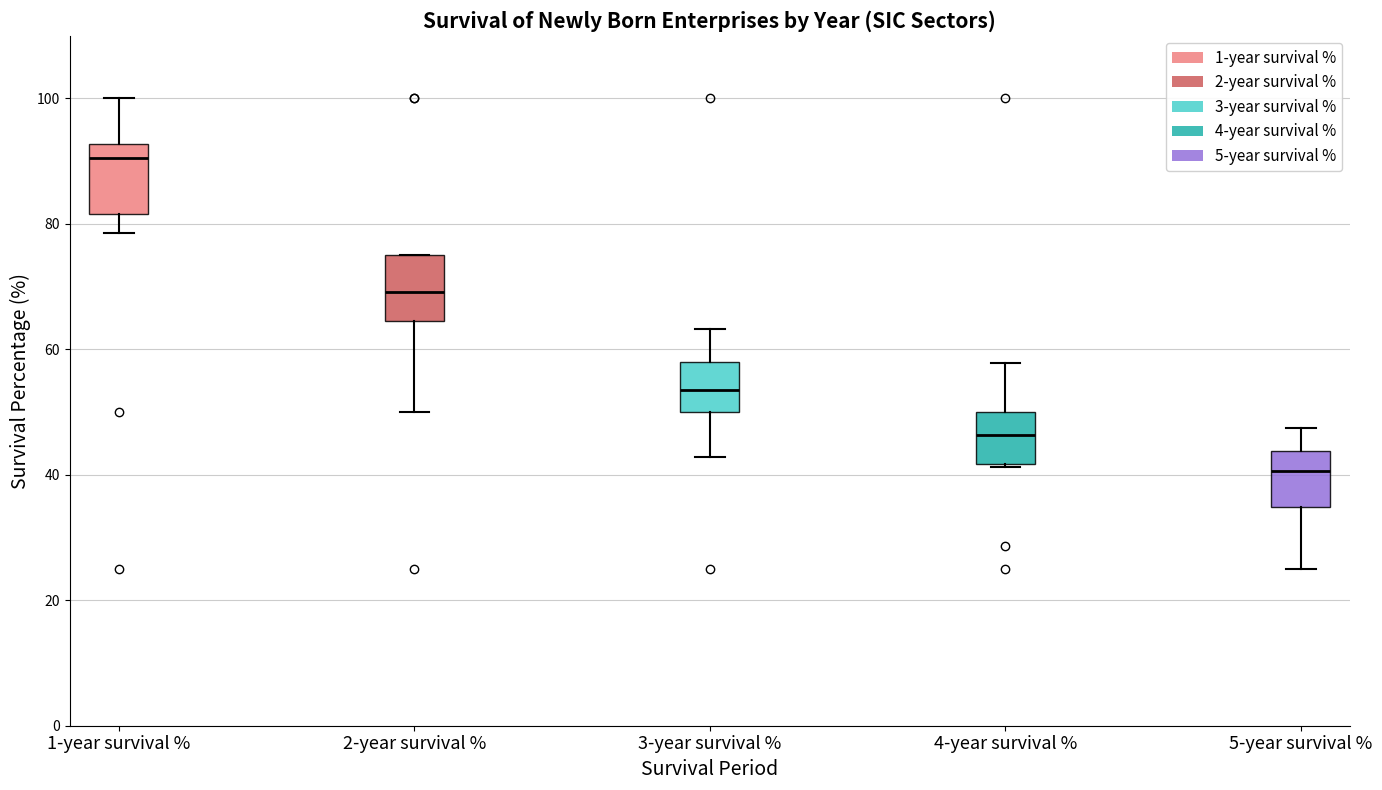

Which box's median line is the highest?

1-year survival %